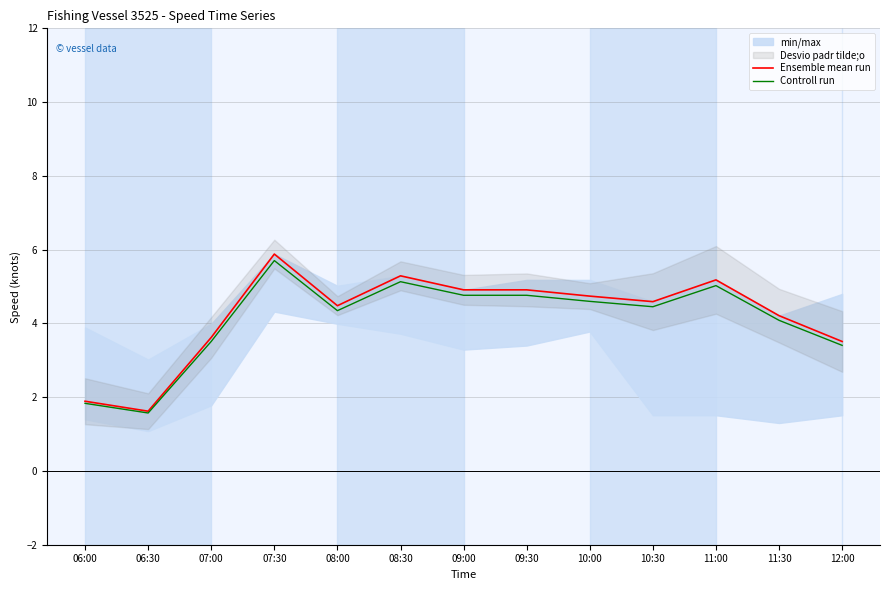

The Controll run series shows 8.7 at 08:30. True or false?

False